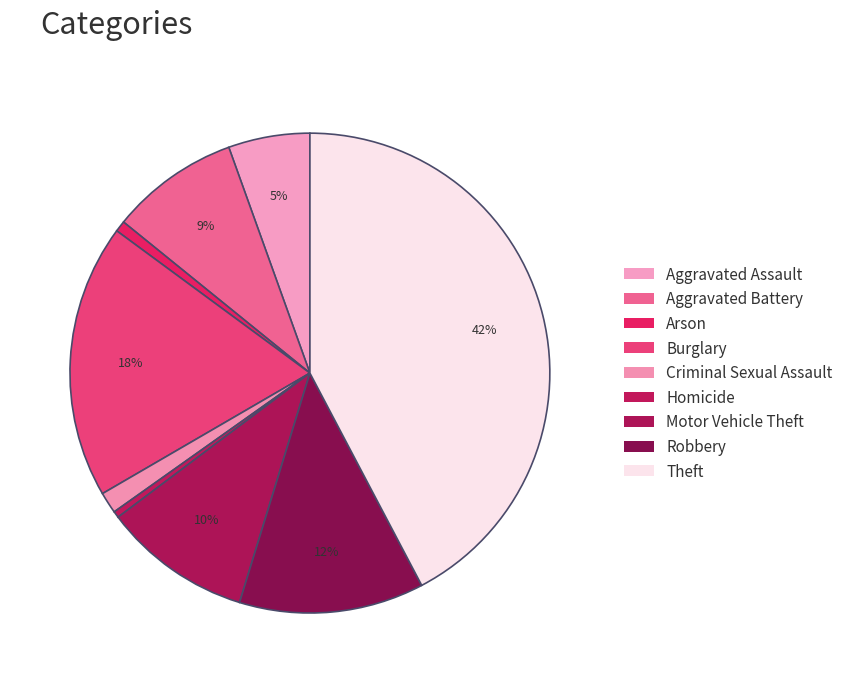

To the nearest percent, what is the average slice percentage?

11%